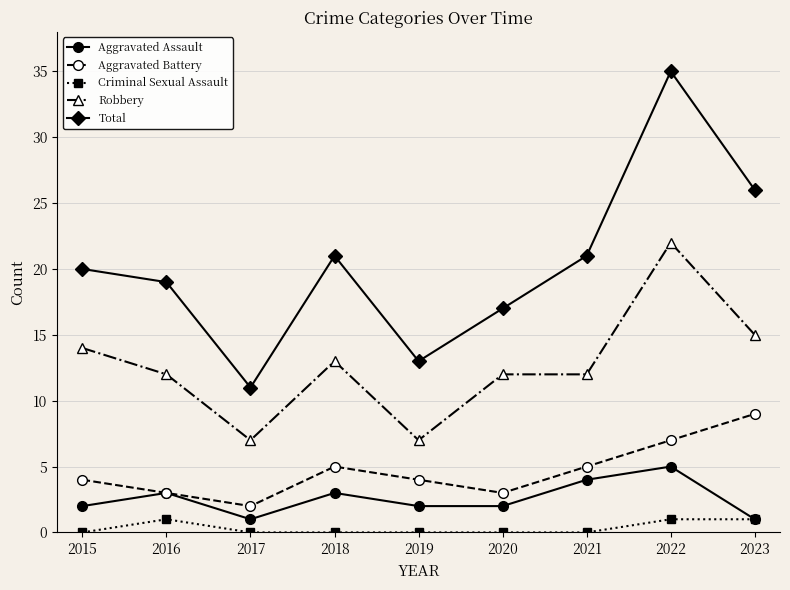

What is the spread (max minus min) of values at 2019?

13